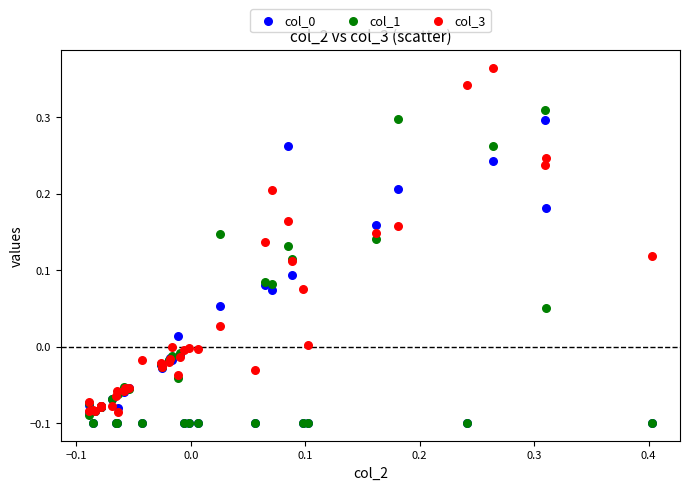

Which series reaches the maximum Y coordinate?

col_3